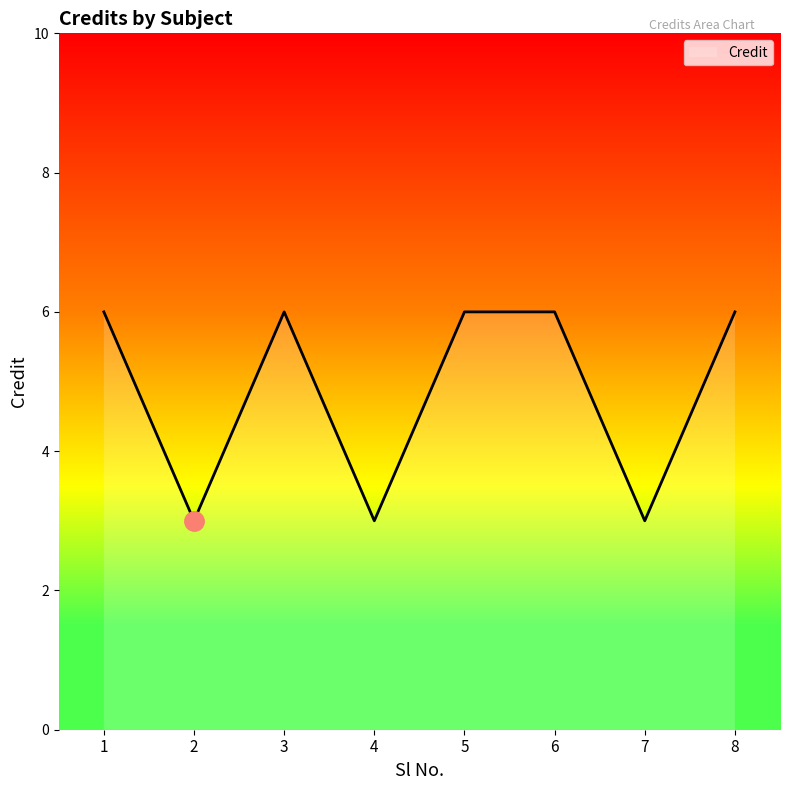

How many values are below 6?

3